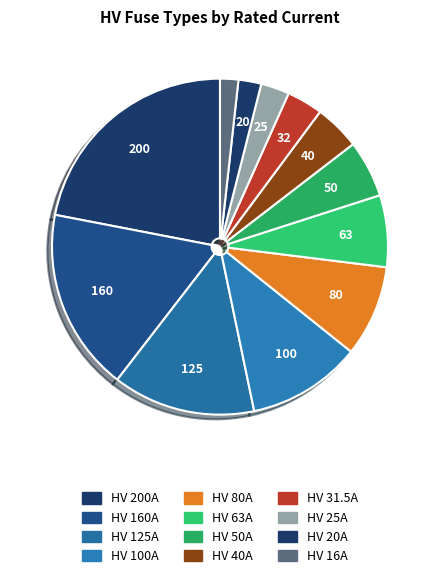

How many segments does this pie chart have?

12